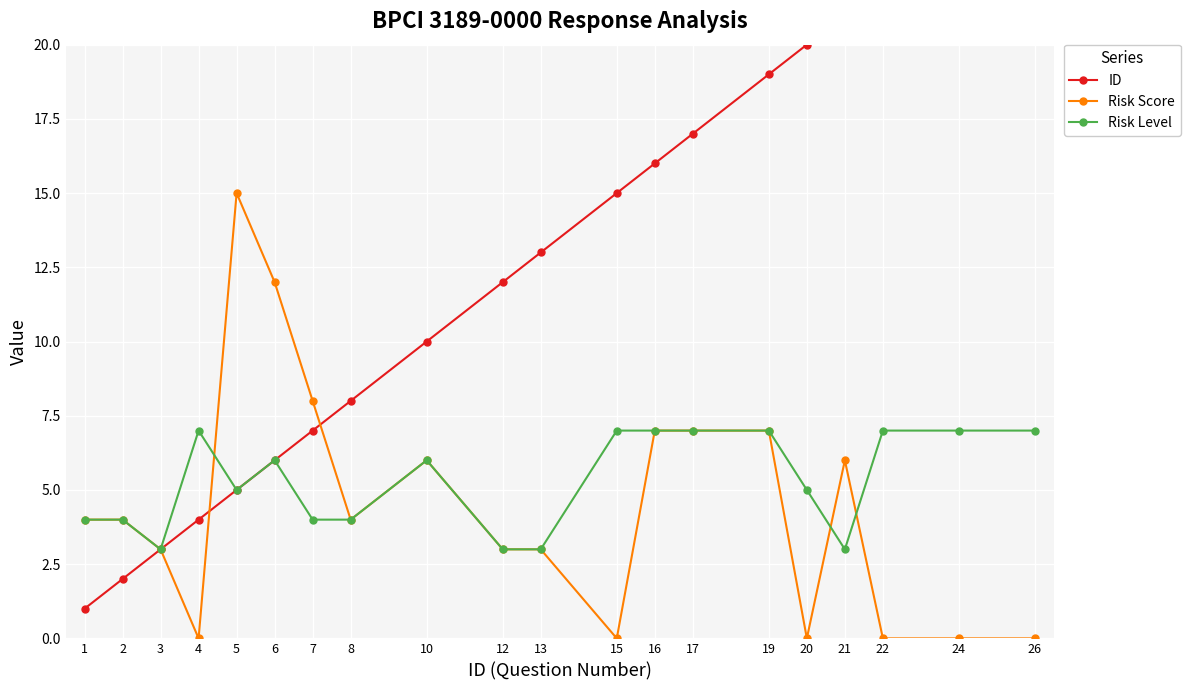

What are all the series names shown in the legend?

ID, Risk Score, Risk Level